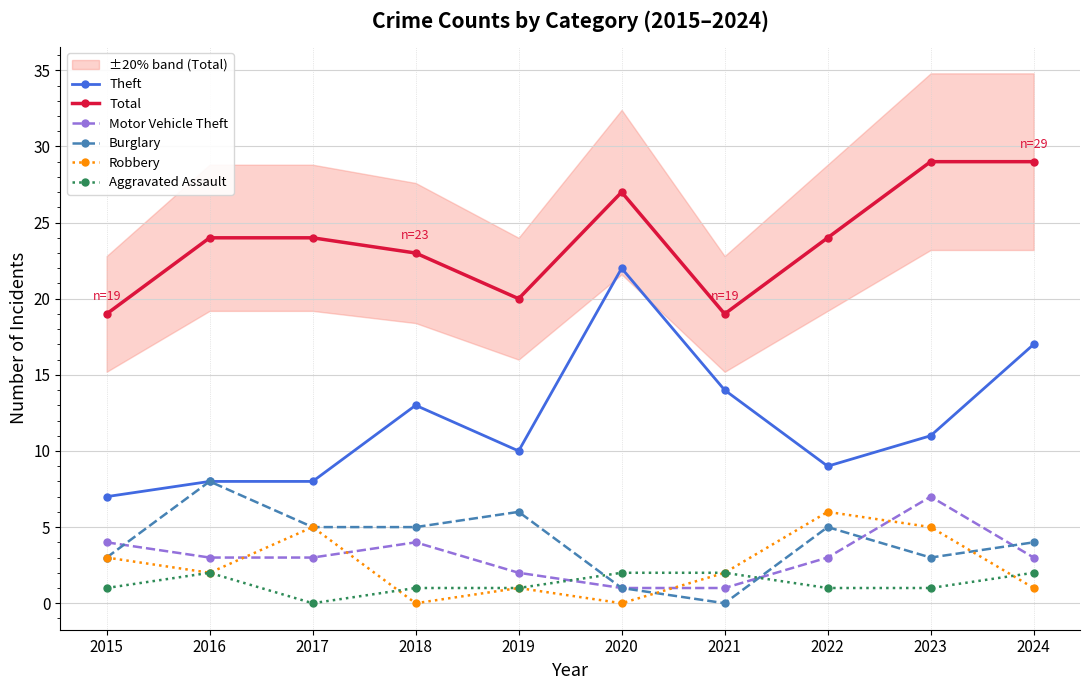

Between 2022 and 2024, which series saw the biggest shift?

Theft